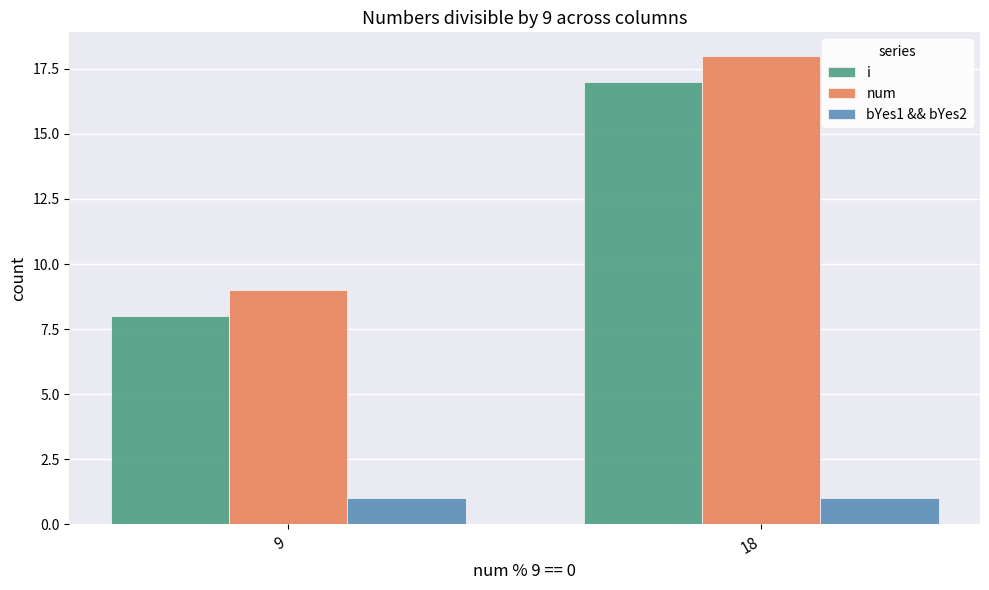

How many i values are between 8 and 17?

2